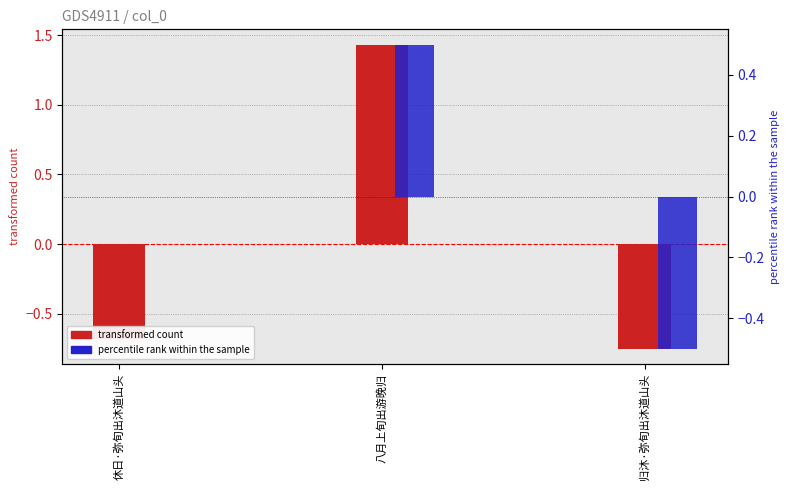

Rank the categories by transformed count value from lowest to highest.

归沐·弥旬出沐道山头, 休日·弥旬出沐道山头, 八月上旬出游晚归